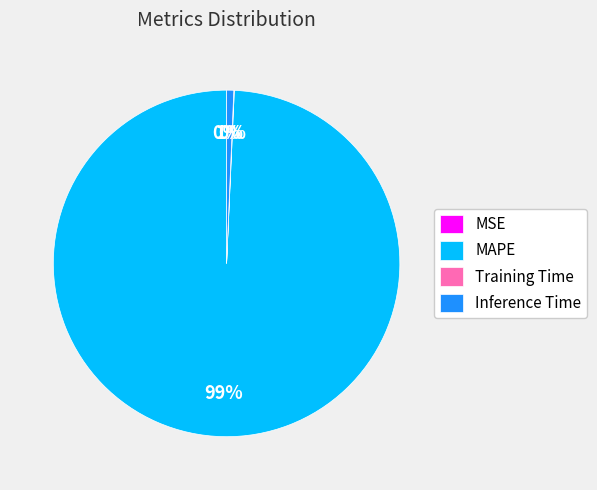

Does Inference Time account for over 50% of the chart?

No